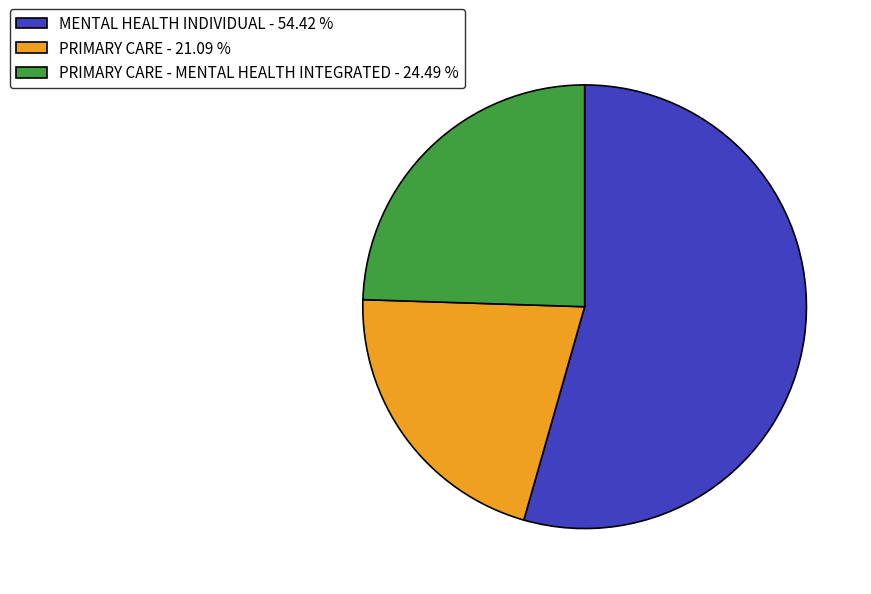

Approximately how many times larger is the value at PRIMARY CARE - 21.09 % compared to MENTAL HEALTH INDIVIDUAL - 54.42 %?

0.4